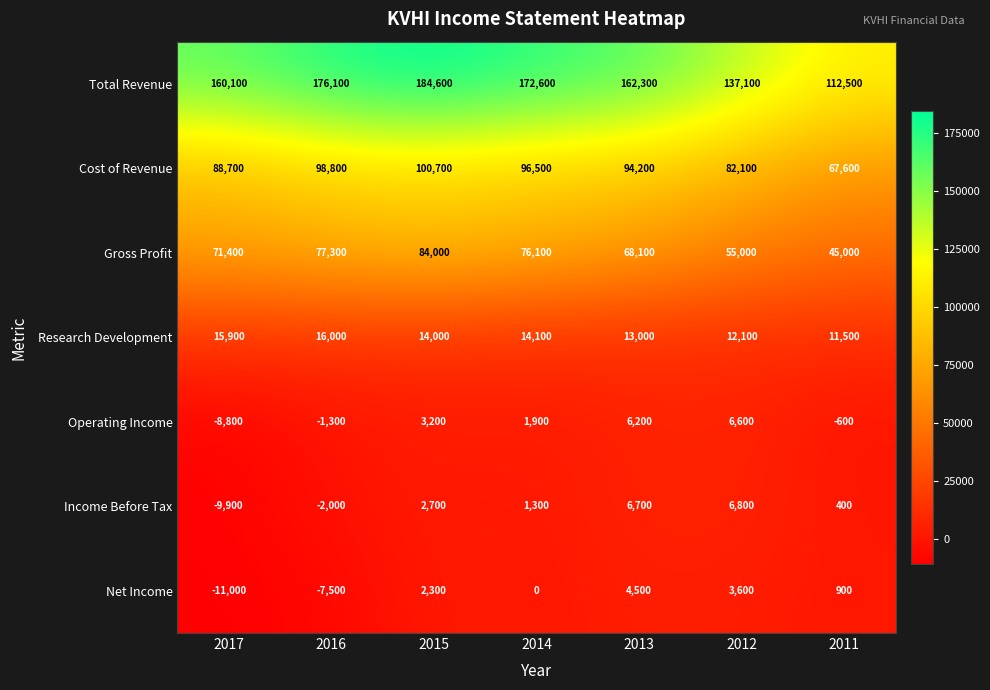

Where is Operating Income nearest to the value -1100?

2016